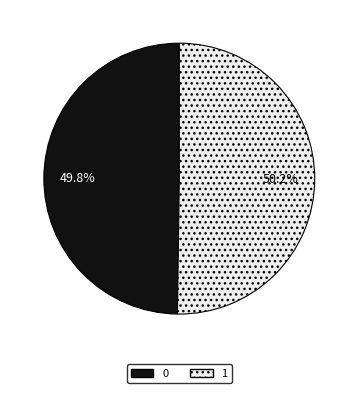

How many segments does this pie chart have?

2